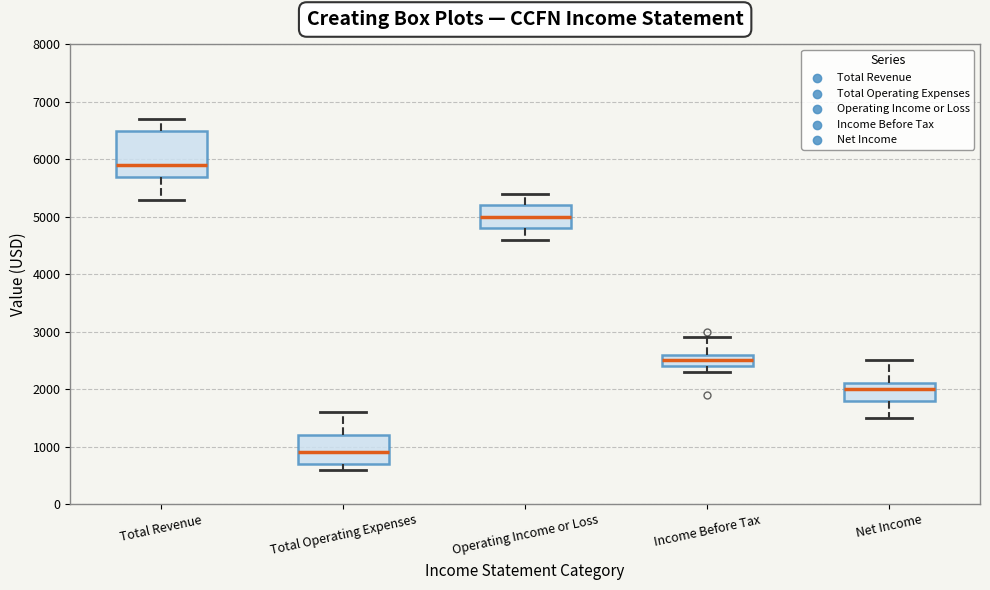

Where does the upper whisker of the box for Income Before Tax end on the y-axis? The values are not printed on the chart, so give them approximately, as read against the axis.

2900